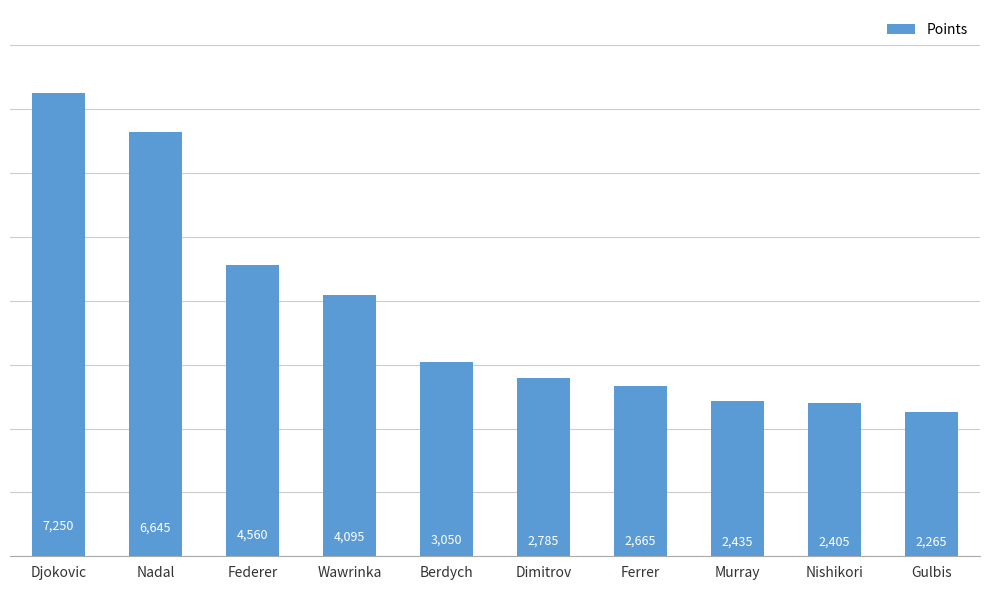

List the labels in order of value, largest first.

Djokovic, Nadal, Federer, Wawrinka, Berdych, Dimitrov, Ferrer, Murray, Nishikori, Gulbis